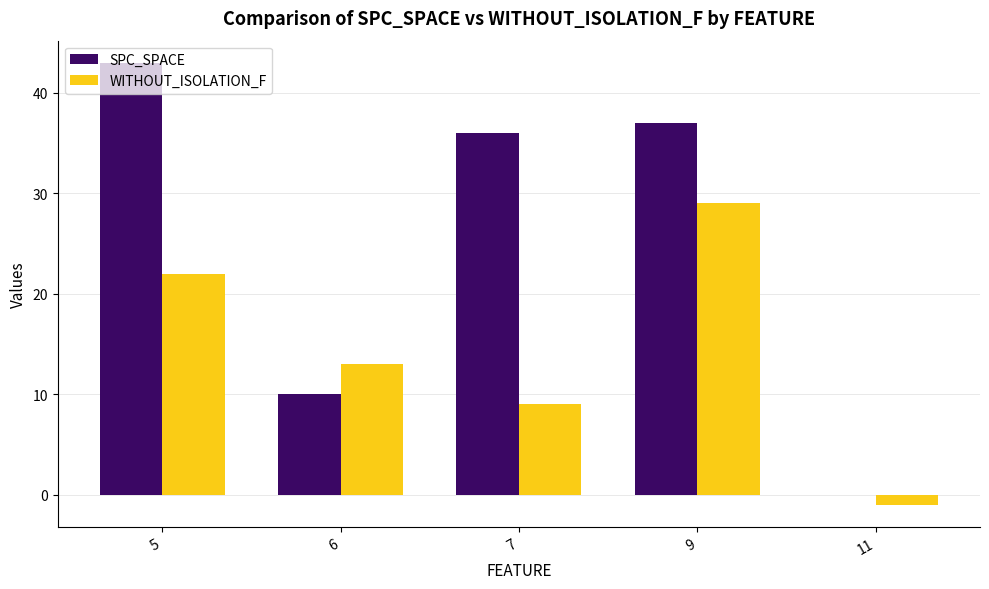

Are the bars grouped side by side (vs. stacked)?

Yes